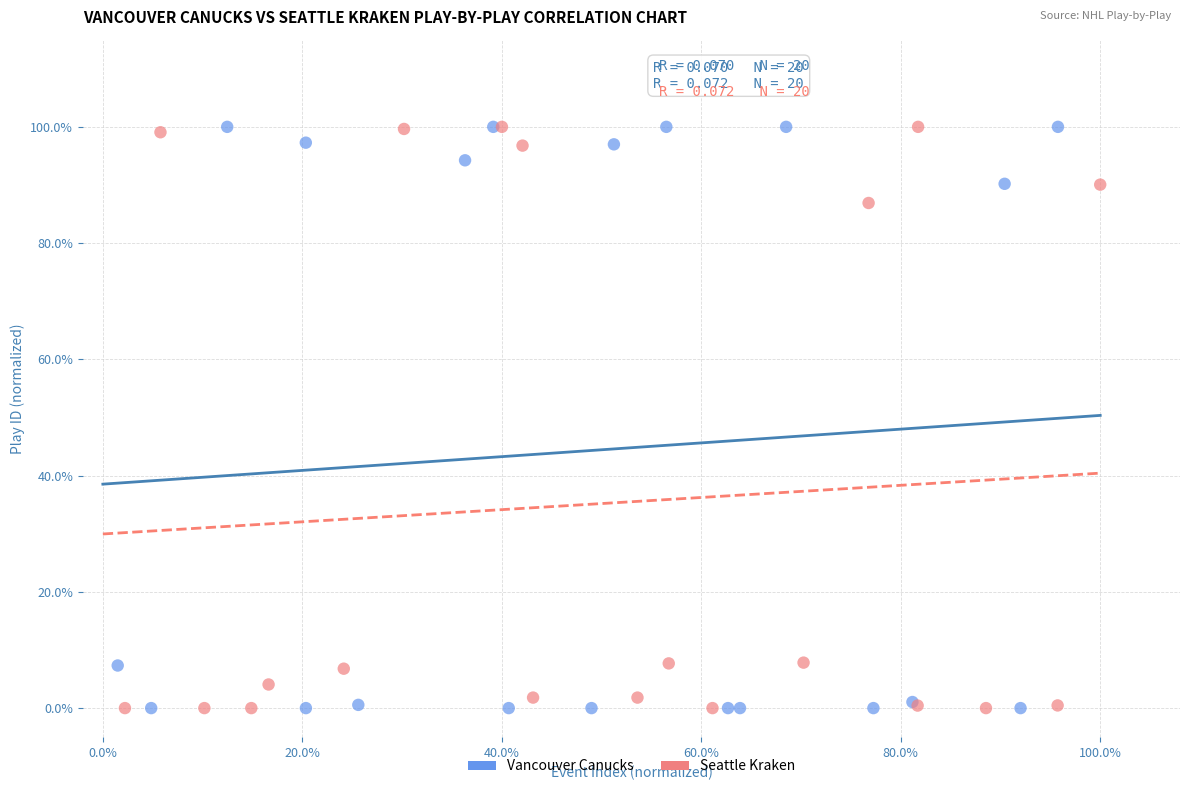

What are all the series names shown in the legend?

Vancouver Canucks, Seattle Kraken